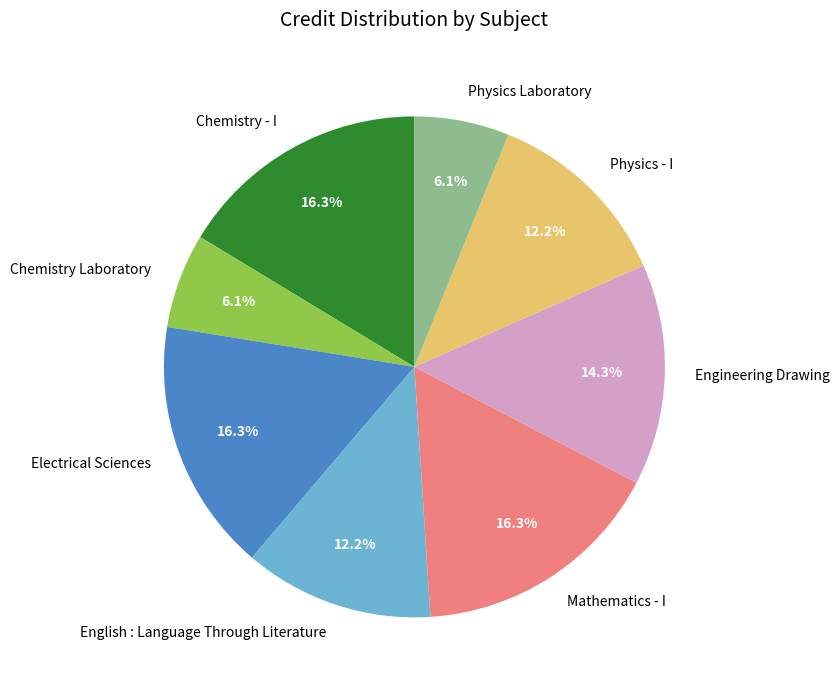

What percentage is the English : Language Through Literature slice, to the nearest percent?

12%